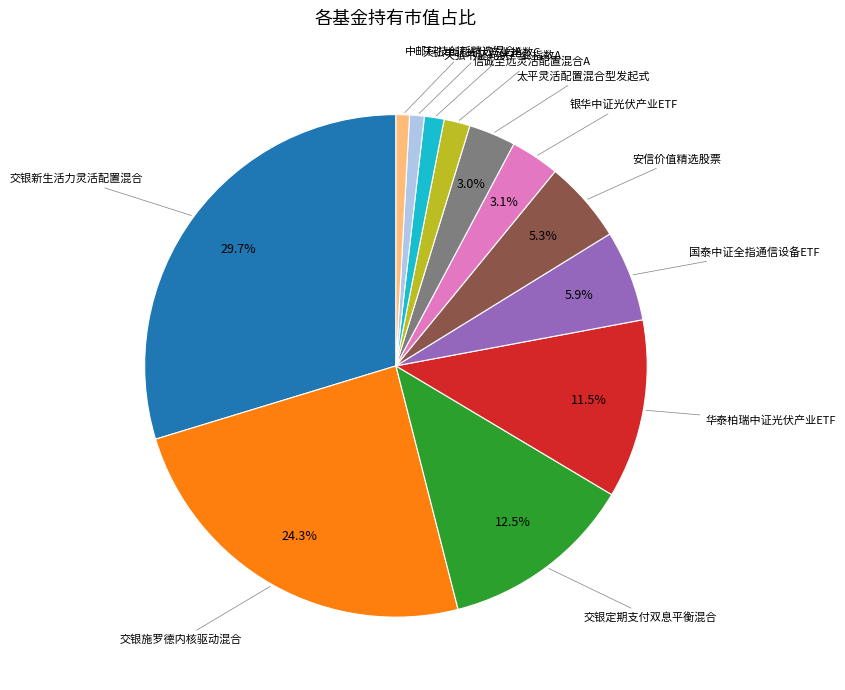

Is there a majority slice in this chart?

No